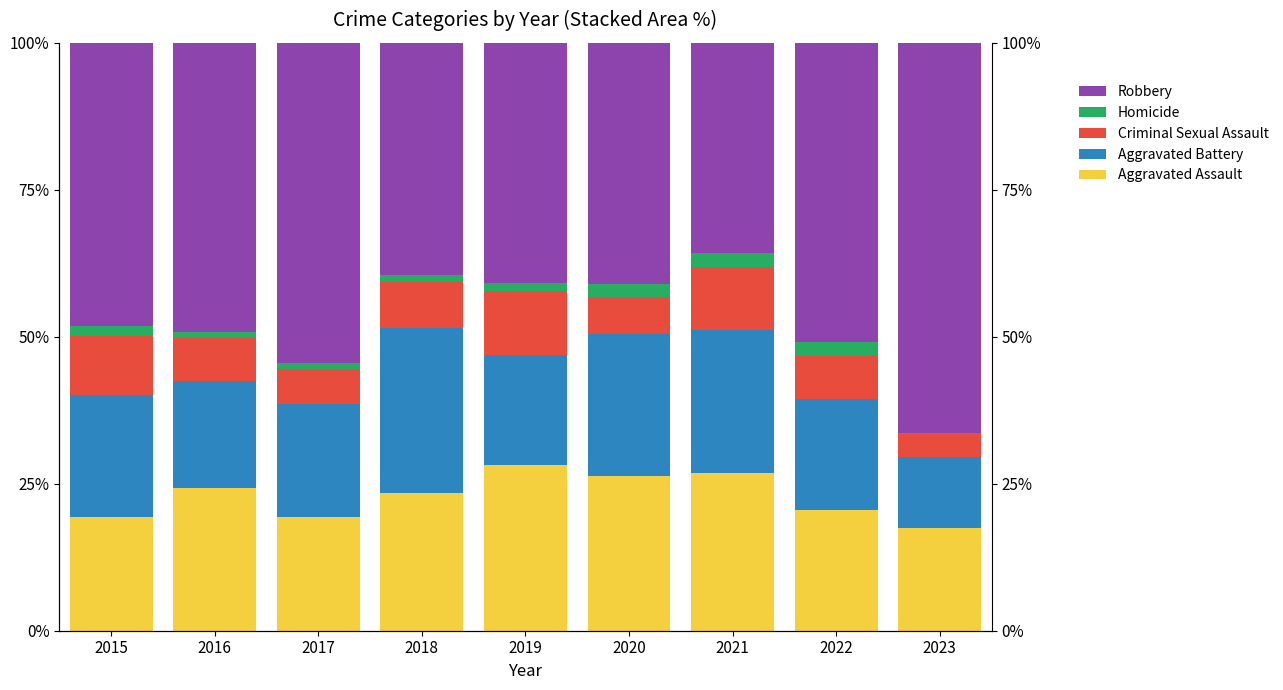

What is the difference between the maximum and minimum values in the Aggravated Assault series?

10.6